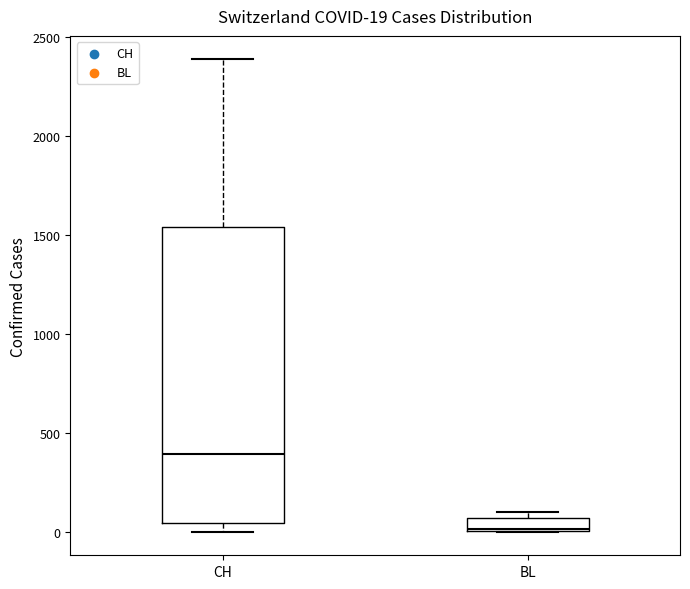

Which box has the highest median line?

CH